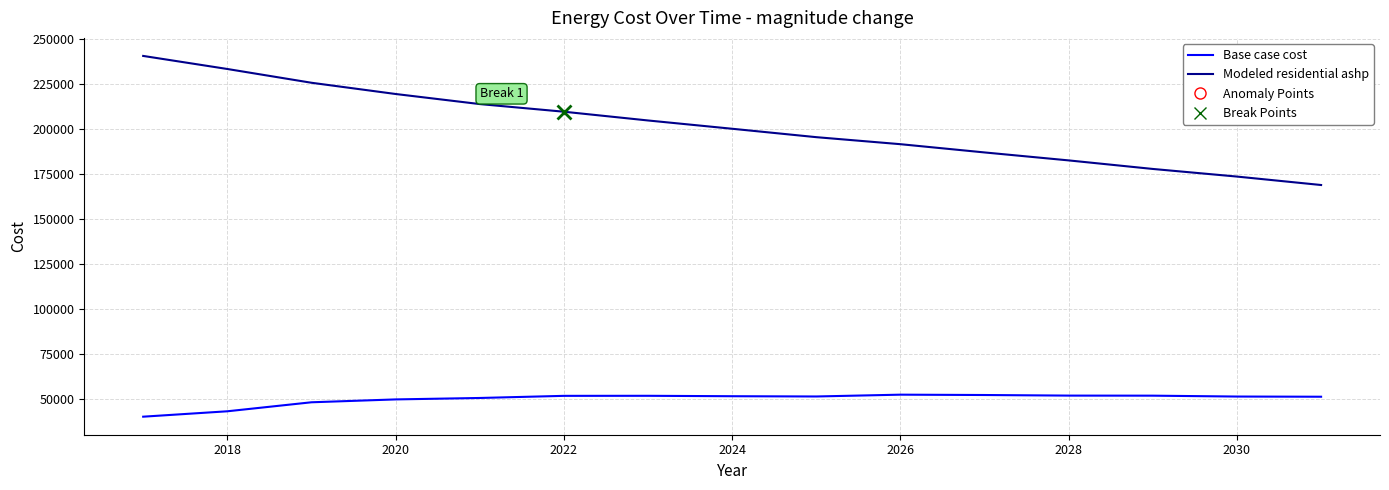

Which series has the largest range (max minus min)?

Modeled residential ashp